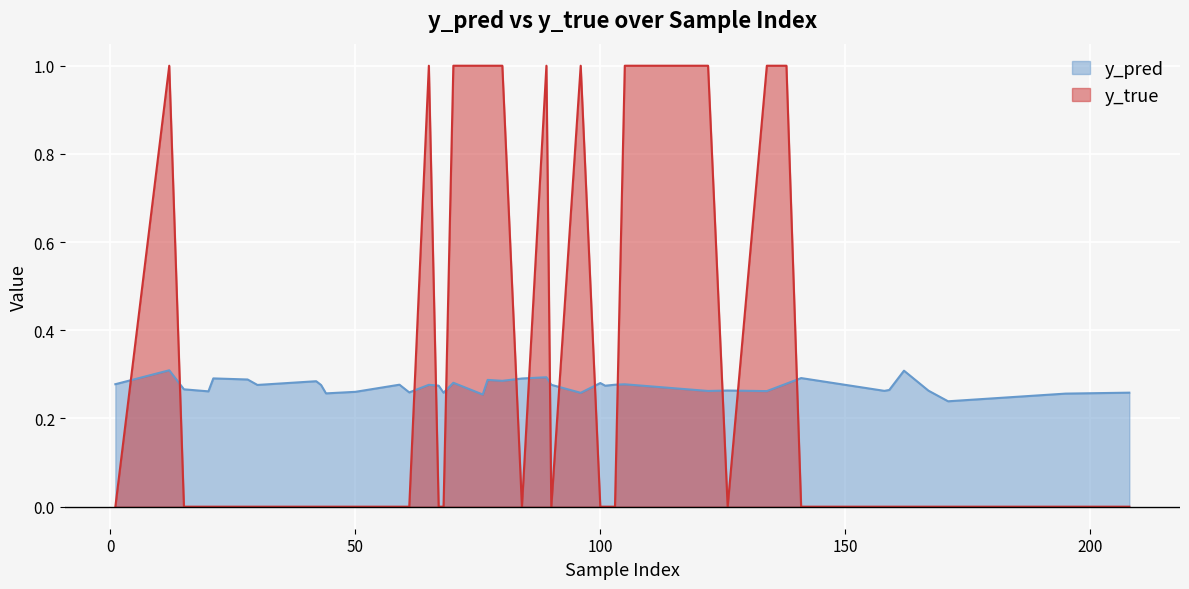

How many data points in y_true are above 0?

12